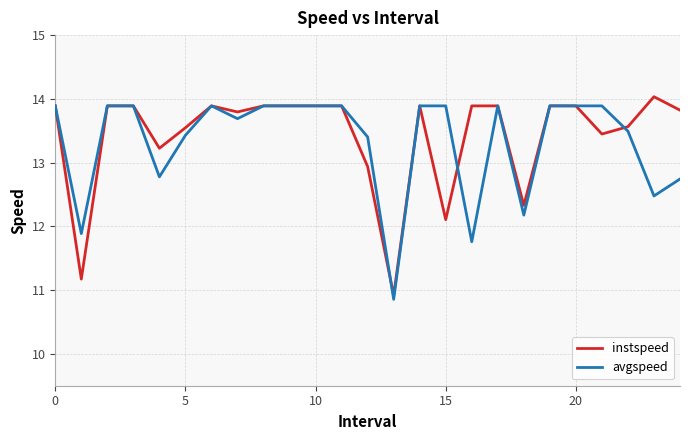

What is the average value of the instspeed series?

13.4